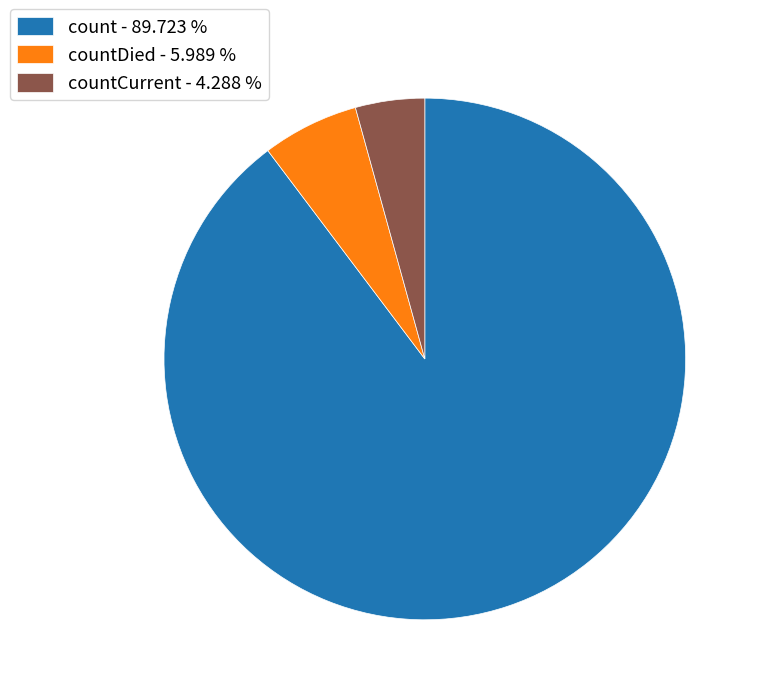

Between countCurrent - 4.288 % and countDied - 5.989 %, which is larger?

countDied - 5.989 %